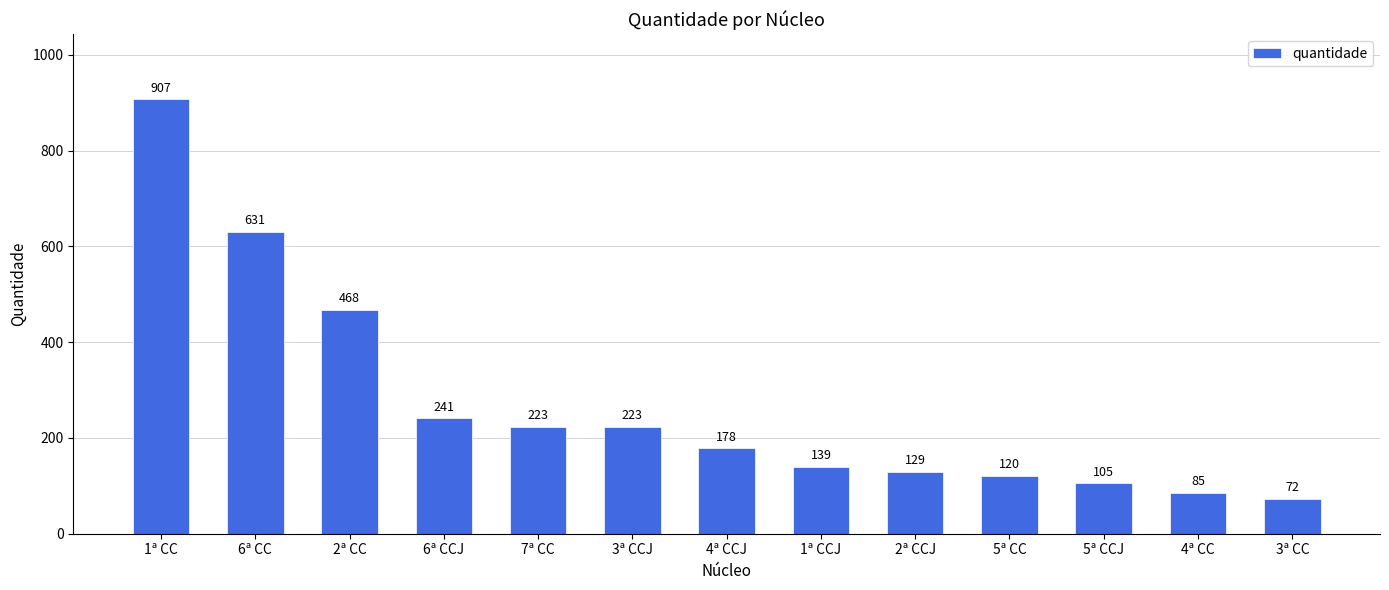

Reading left to right, list all the values displayed in this chart.

907	631	468	241	223	223	178	139	129	120	105	85	72